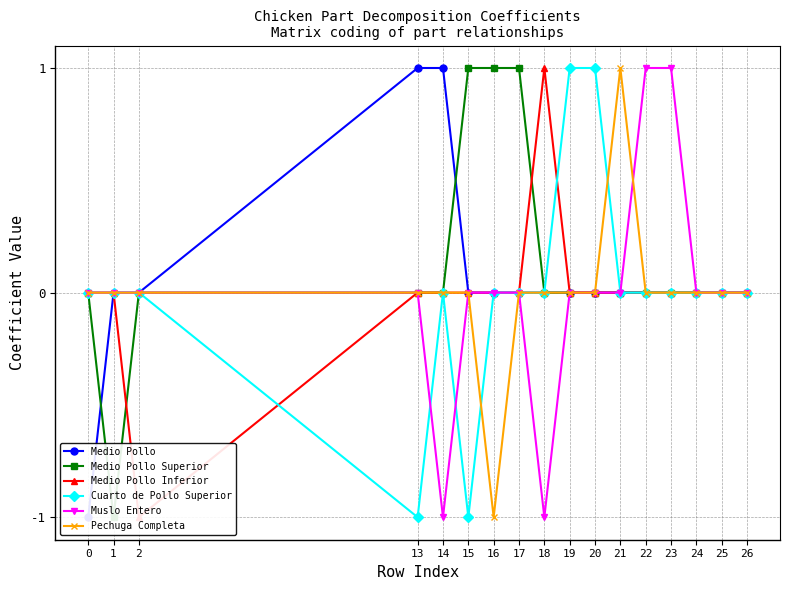

Which series has the largest total across all categories?

Medio Pollo Superior